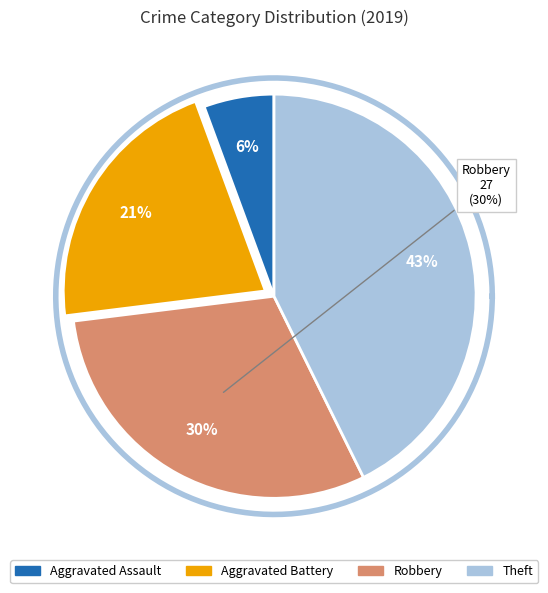

What is the change in value from Aggravated Assault to Robbery?

+22